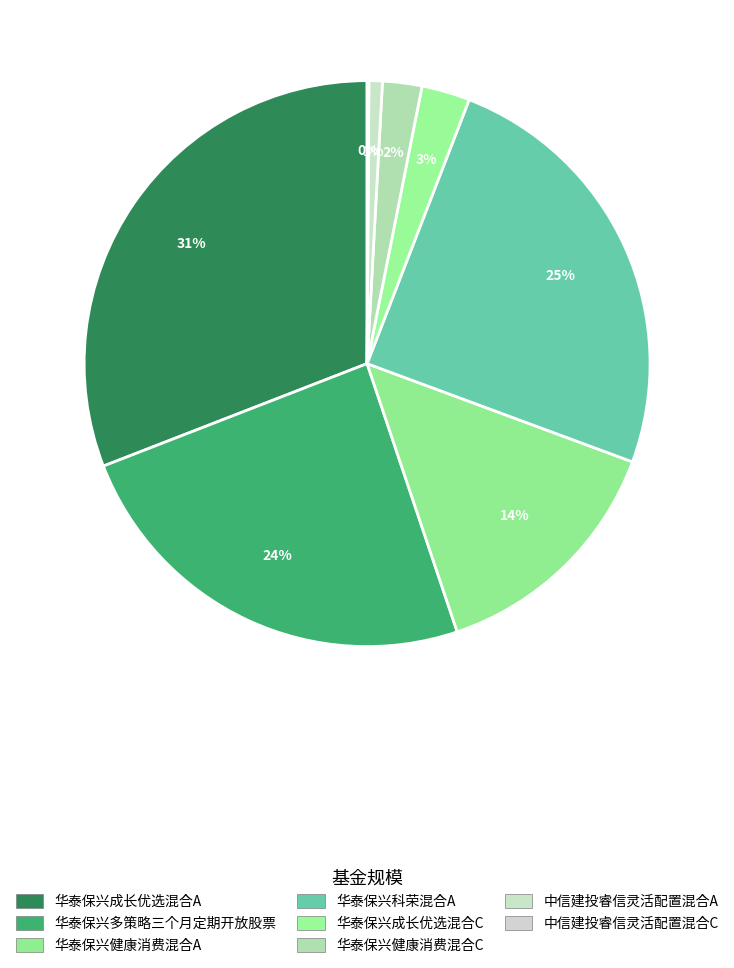

Is 中信建投睿信灵活配置混合A the majority of the pie?

No